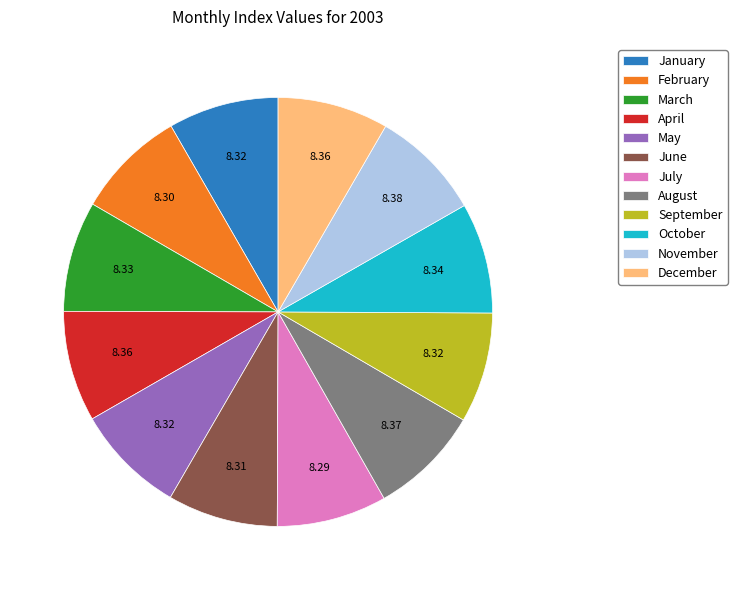

How many slices are in this pie chart?

12